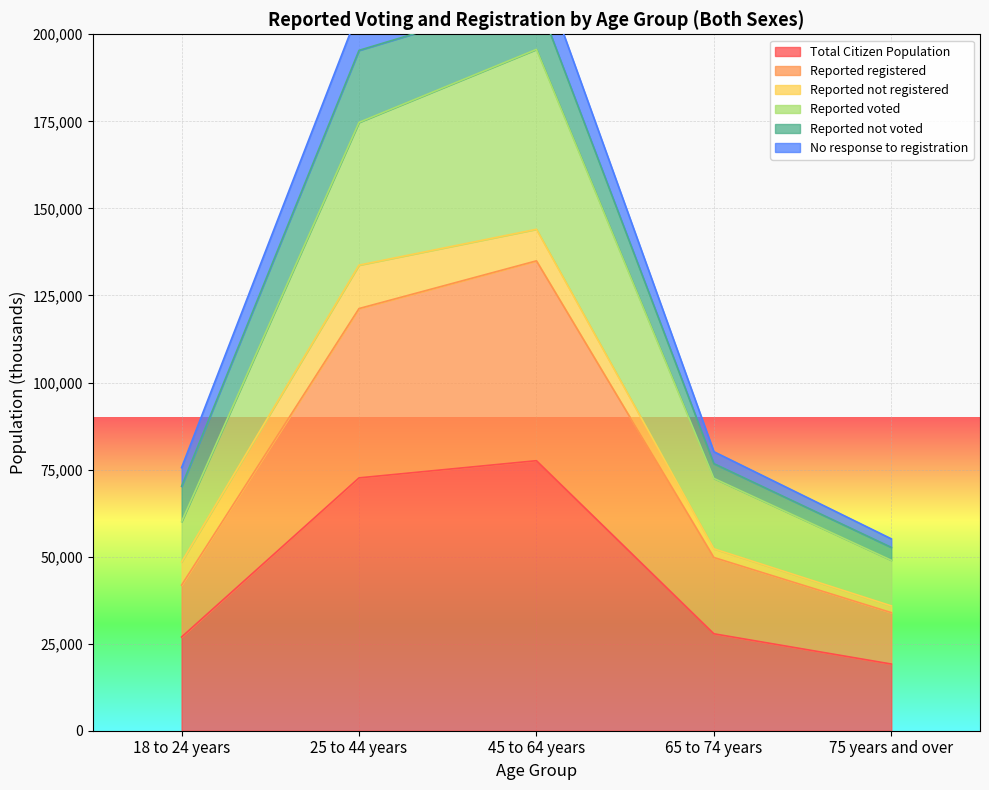

What is the minimum value for Total Citizen Population?

19154